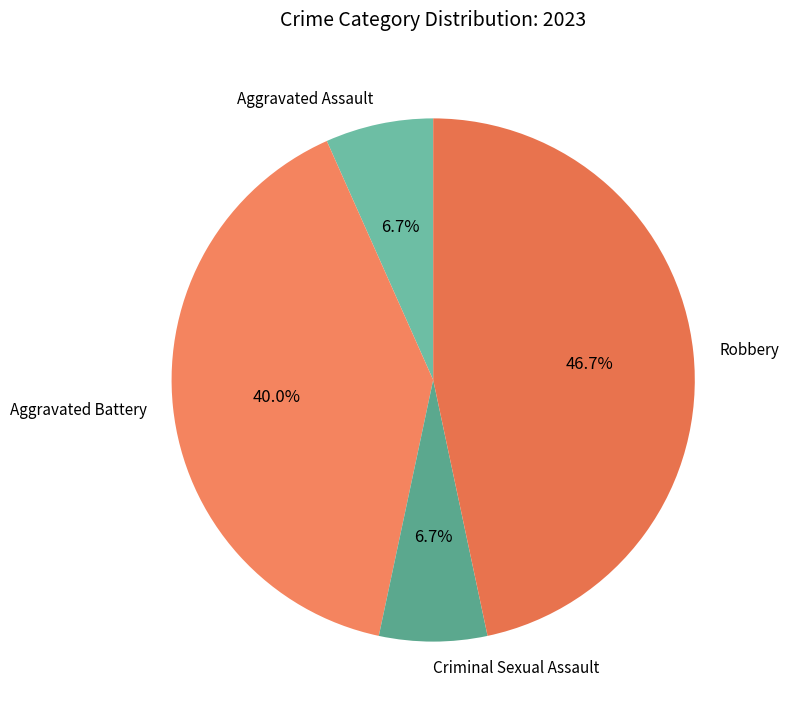

To the nearest percent, what percentage of the pie is Criminal Sexual Assault?

7%